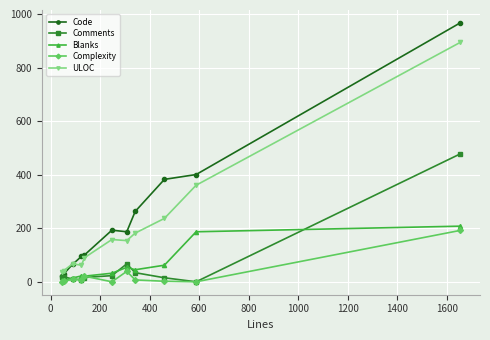

True or false: Code and Complexity intersect in this chart.

False